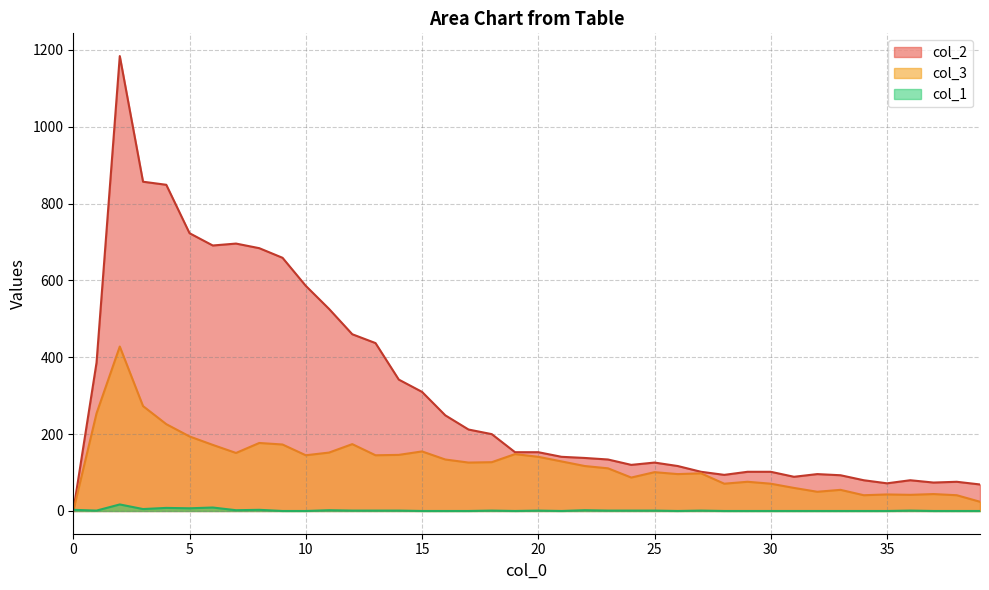

What are all the series names shown in the legend?

col_2, col_3, col_1